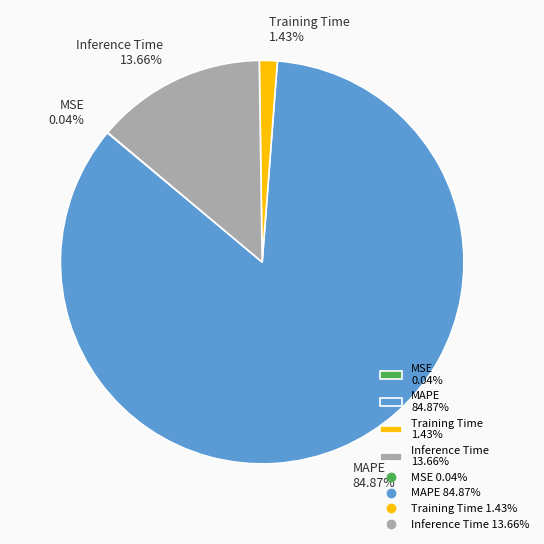

Is there a majority slice in this chart?

Yes